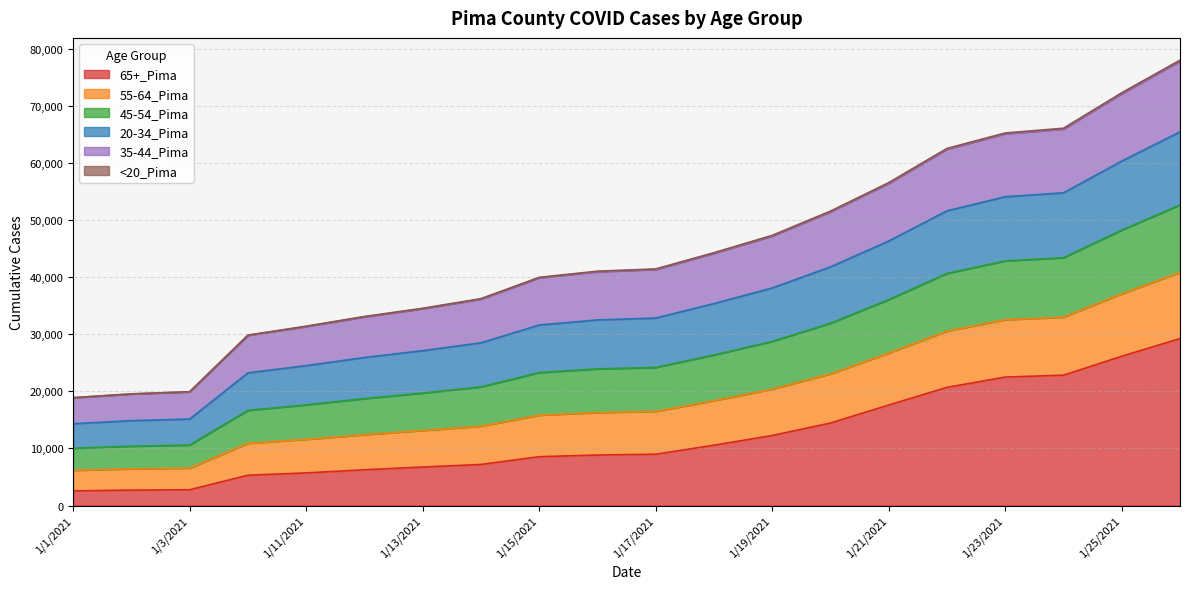

The 65+_Pima series shows 3036 at 1/15/2021. True or false?

False